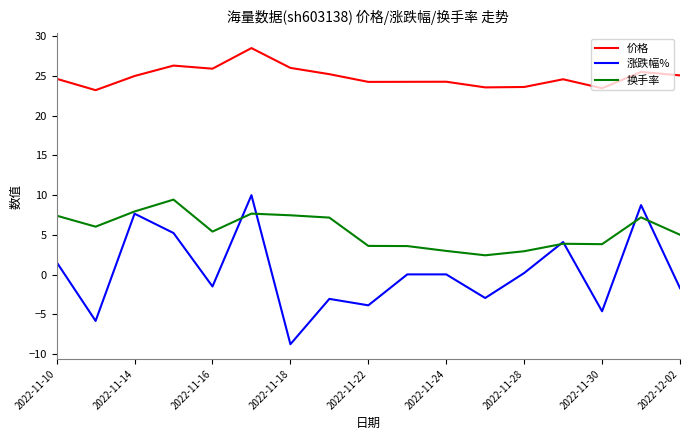

Which series has the largest range (max minus min)?

涨跌幅%